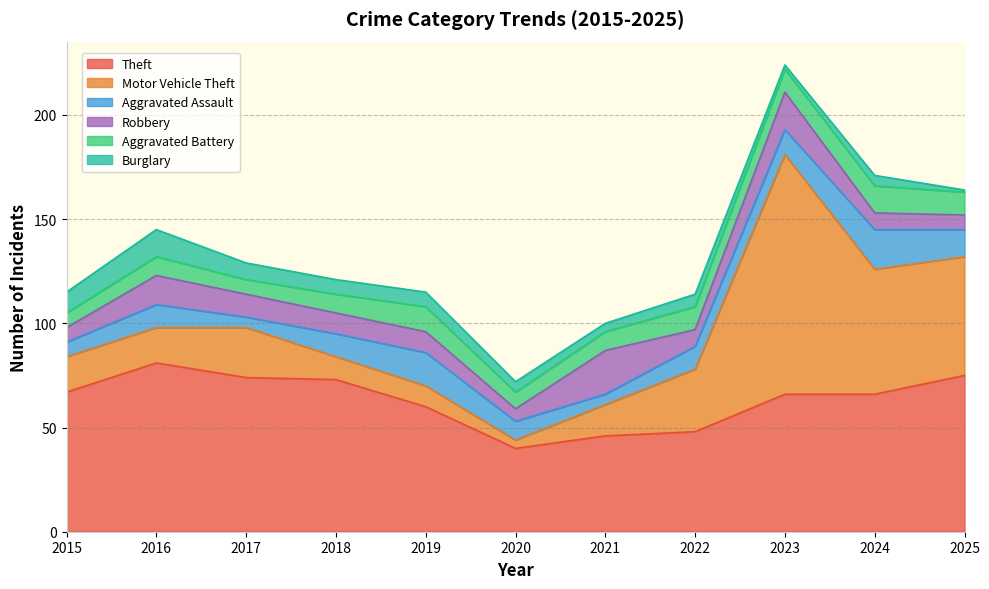

Reading right to left, what are all the values shown in this chart?

Theft: 2025=75	2024=66	2023=66	2022=48	2021=46	2020=40	2019=60	2018=73	2017=74	2016=81	2015=67
Motor Vehicle Theft: 2025=57	2024=60	2023=115	2022=30	2021=15	2020=4	2019=10	2018=11	2017=24	2016=17	2015=17
Aggravated Assault: 2025=13	2024=19	2023=12	2022=11	2021=5	2020=9	2019=16	2018=11	2017=5	2016=11	2015=7
Robbery: 2025=7	2024=8	2023=18	2022=8	2021=21	2020=6	2019=10	2018=10	2017=11	2016=14	2015=7
Aggravated Battery: 2025=11	2024=13	2023=11	2022=11	2021=9	2020=8	2019=12	2018=9	2017=7	2016=9	2015=7
Burglary: 2025=1	2024=5	2023=2	2022=6	2021=4	2020=5	2019=7	2018=7	2017=8	2016=13	2015=10